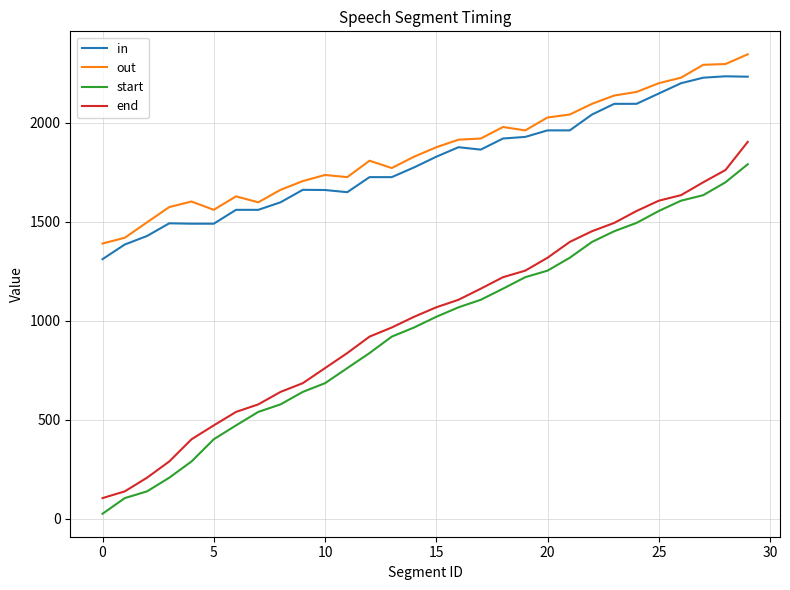

What is the difference between the maximum and minimum values in the end series?

1798